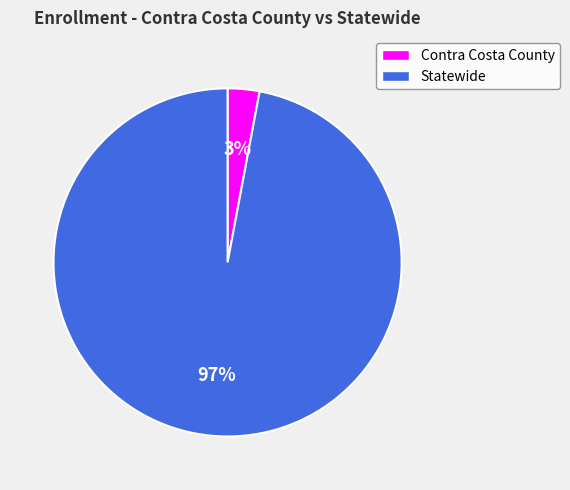

Which category has the biggest portion of the pie?

Statewide